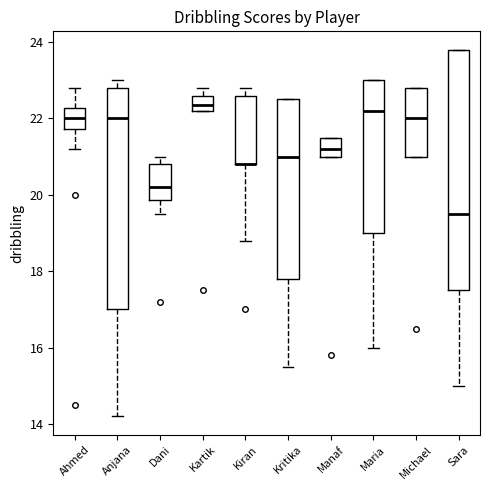

Where is the lower edge of the box for Kiran on the y-axis? The values are not printed on the chart, so give them approximately, as read against the axis.

20.8